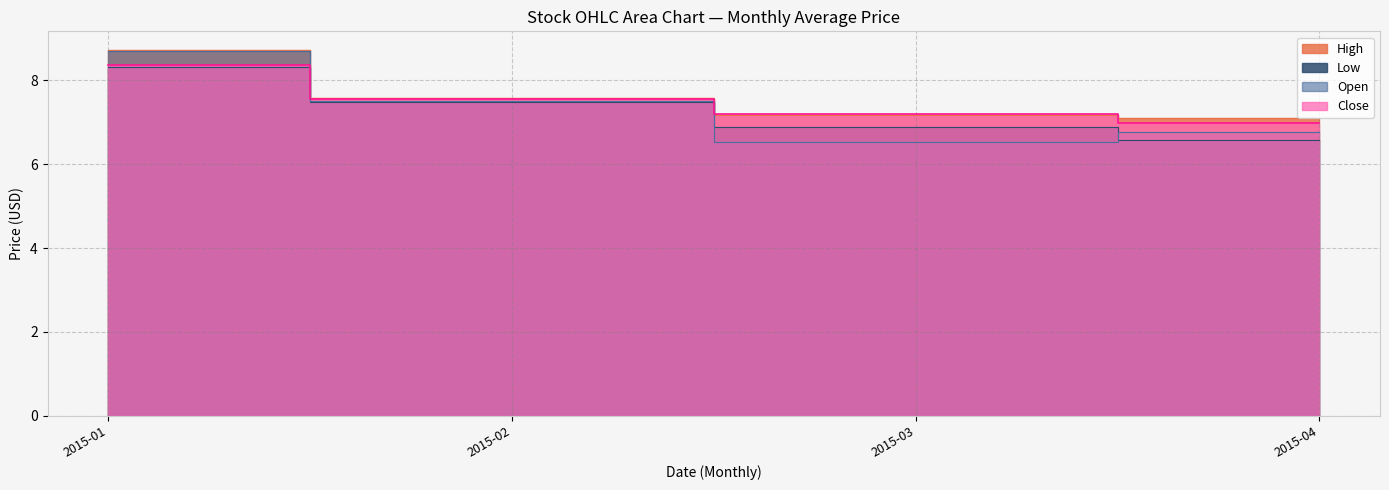

Does the chart display data point markers on the line(s)?

No